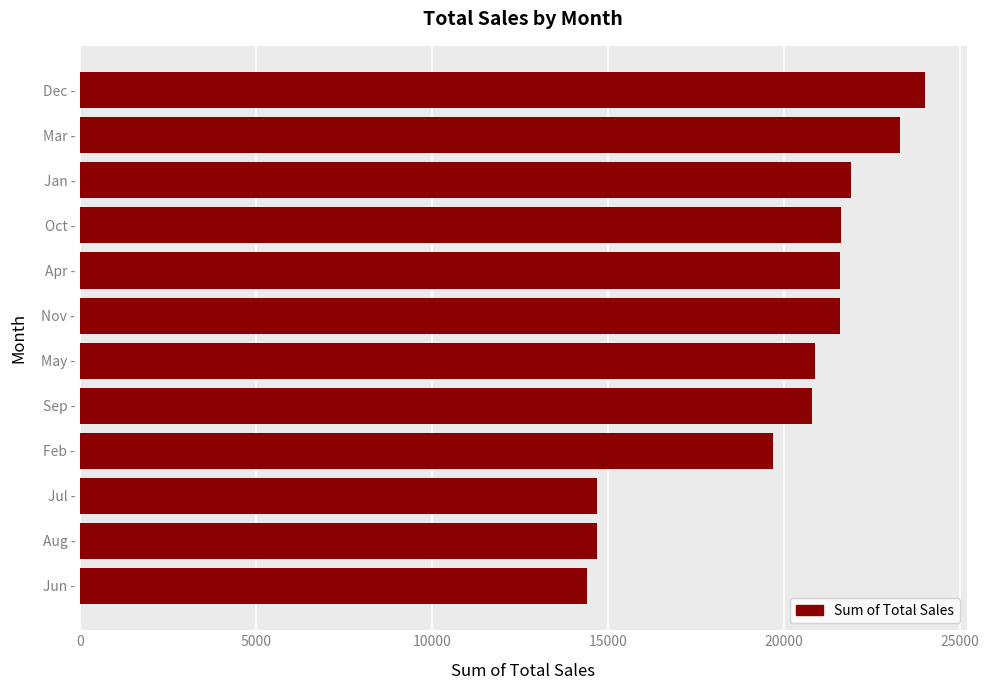

What is the ratio of the value at Feb - to the value at Jun -?

1.4